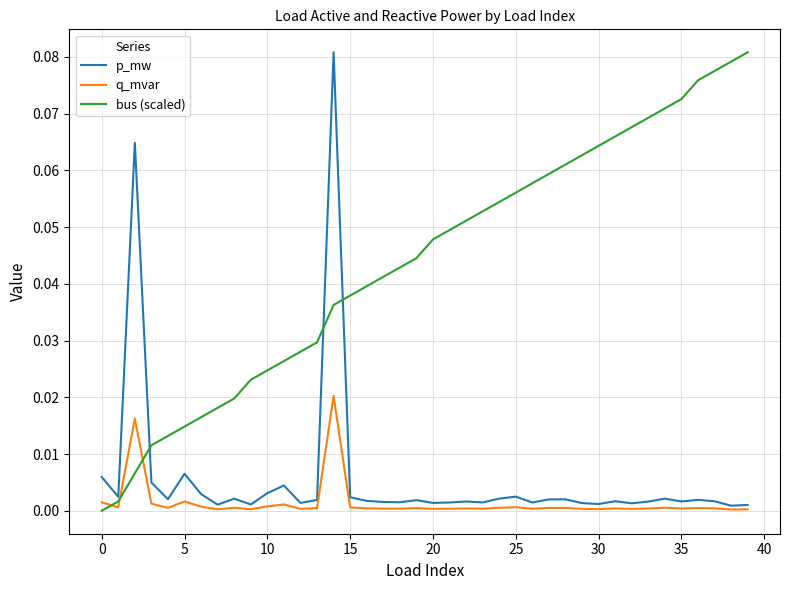

Which series has the largest total across all categories?

bus (scaled)